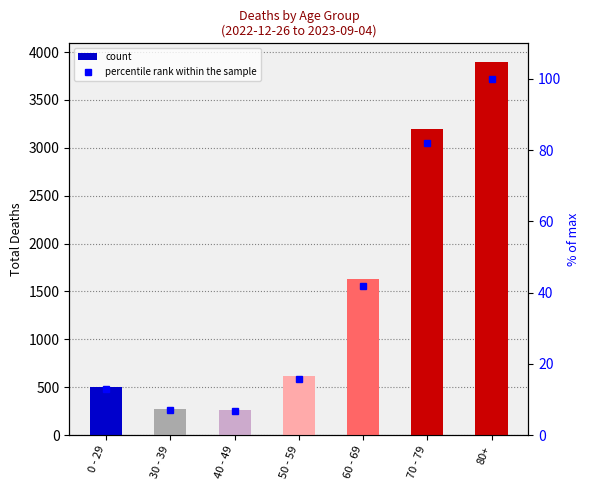

Which category has the highest value in the percentile rank within the sample series?

80+